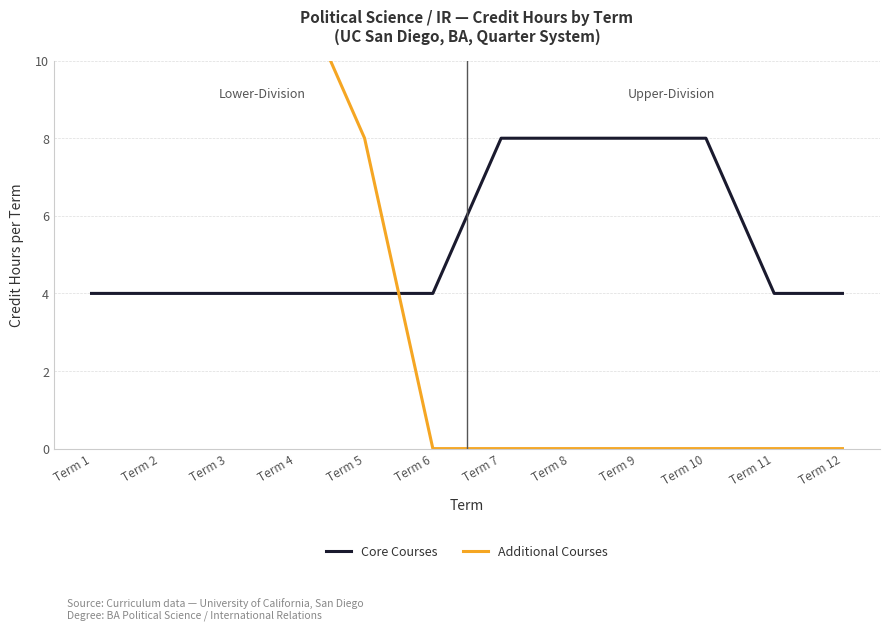

The value of Additional Courses at Term 4 is 12. True or false?

True